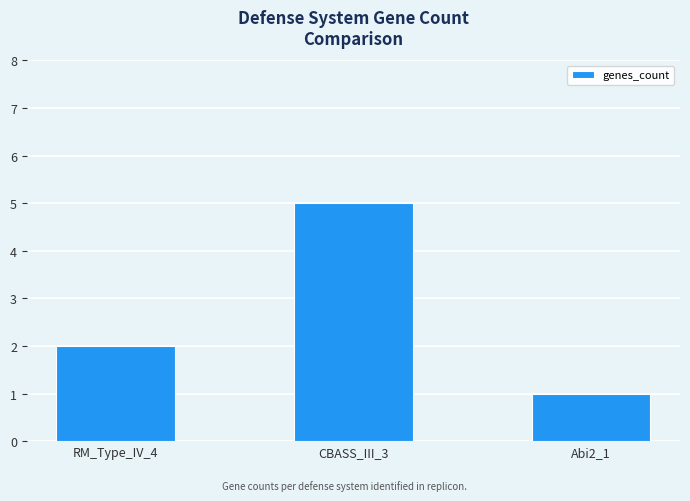

What is the greatest value displayed?

5